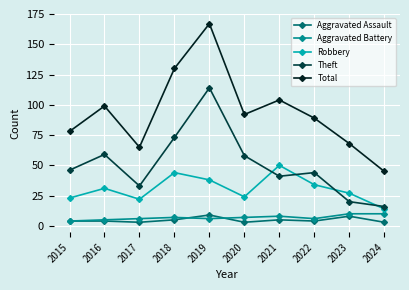

Which series has the largest range (max minus min)?

Total